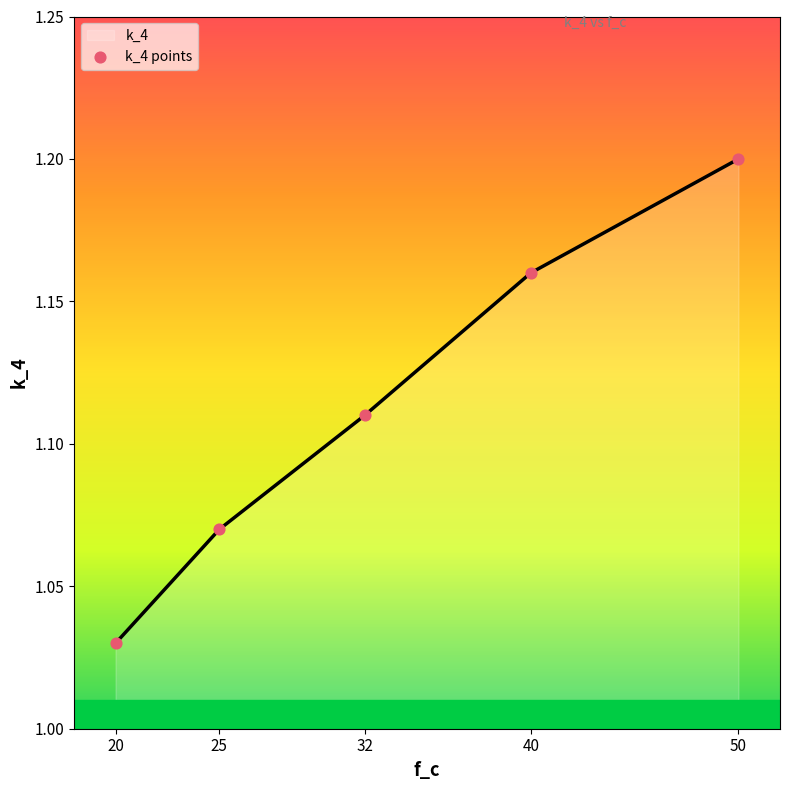

What is the change in value from 20 to 32?

+0.1